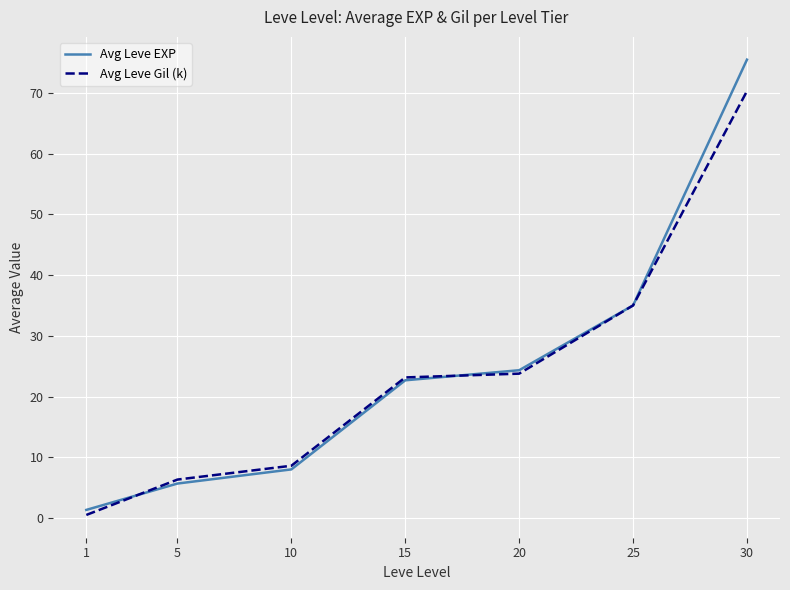

At which label does Avg Leve EXP reach its peak?

30